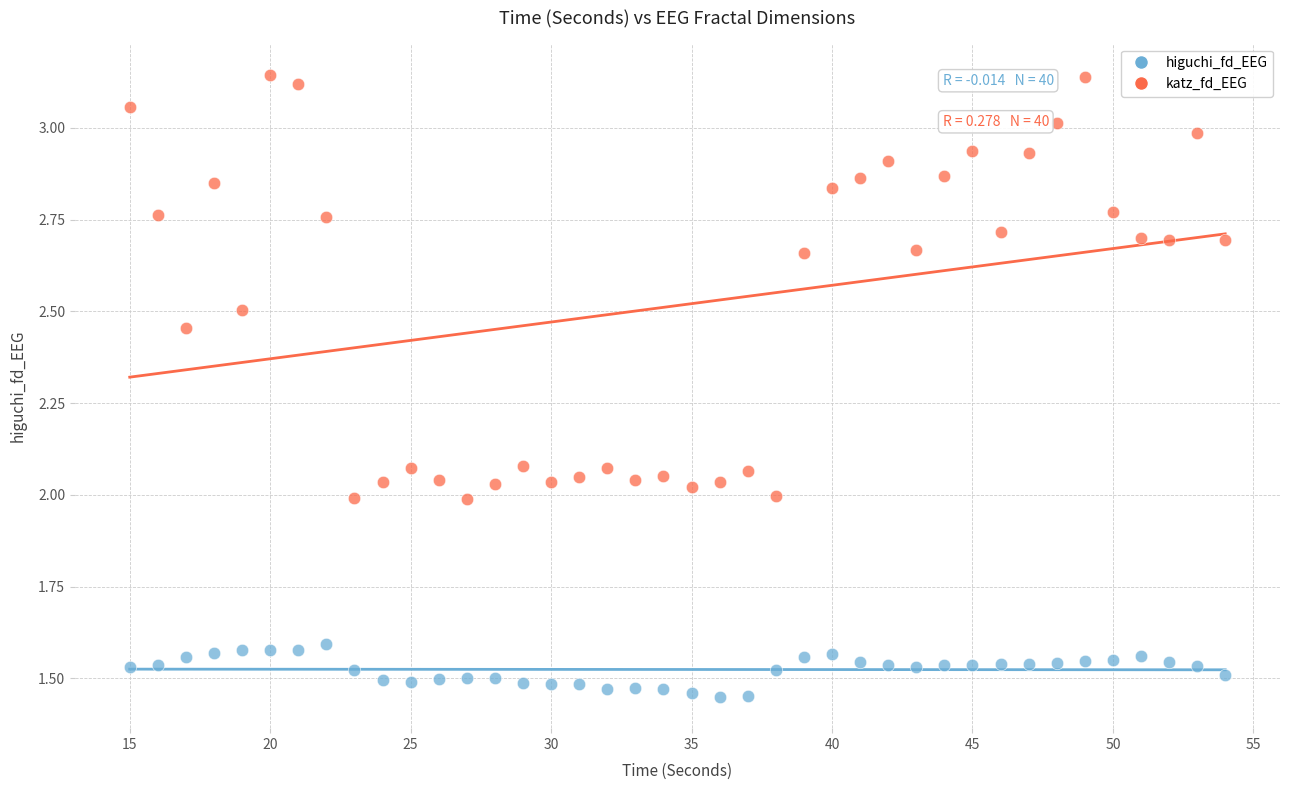

What are all the series names shown in the legend?

higuchi_fd_EEG, katz_fd_EEG